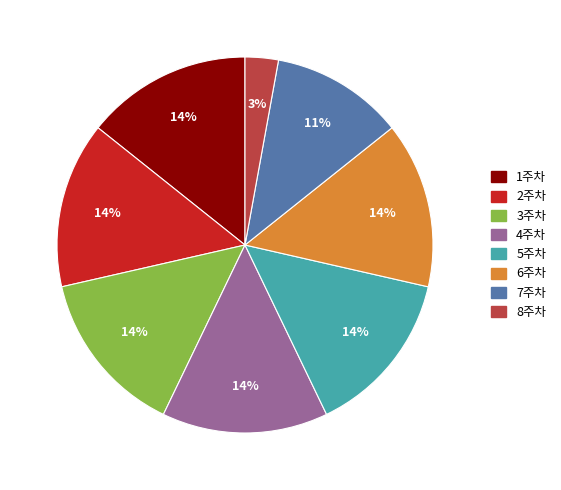

Approximately how many times larger is the value at 8주차 compared to 6주차?

0.2